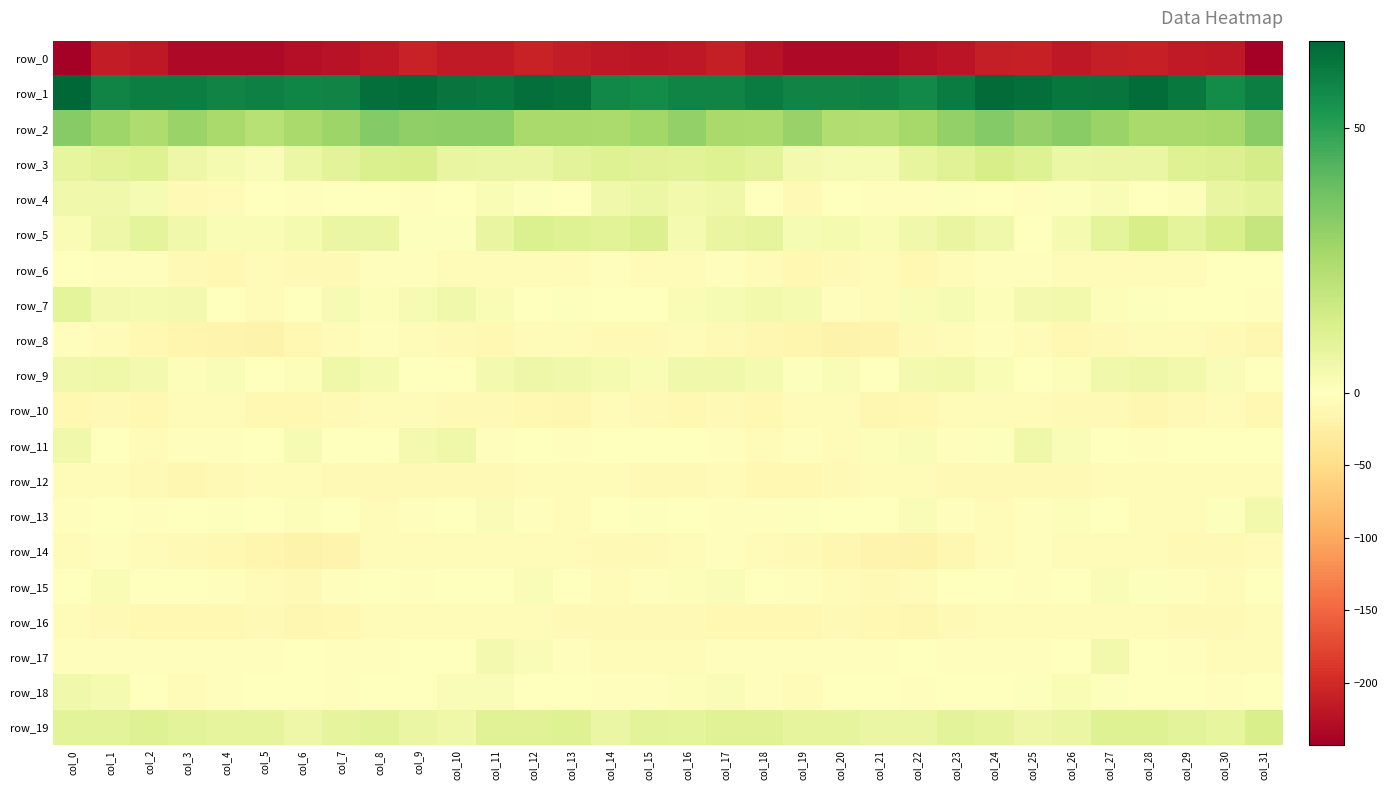

How many series are shown in this chart?

20